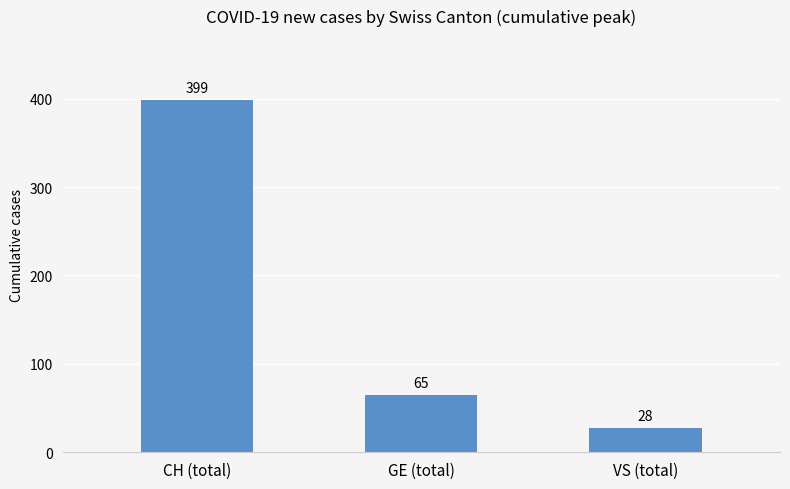

At which category does the chart reach its minimum across all series?

VS (total)